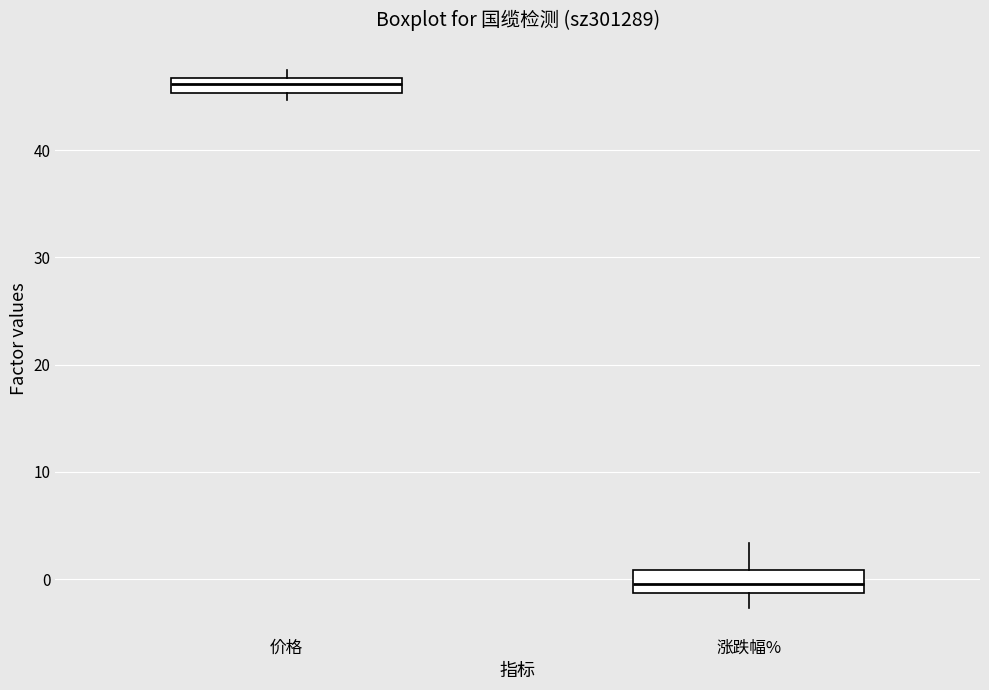

Which box has the highest median line?

价格